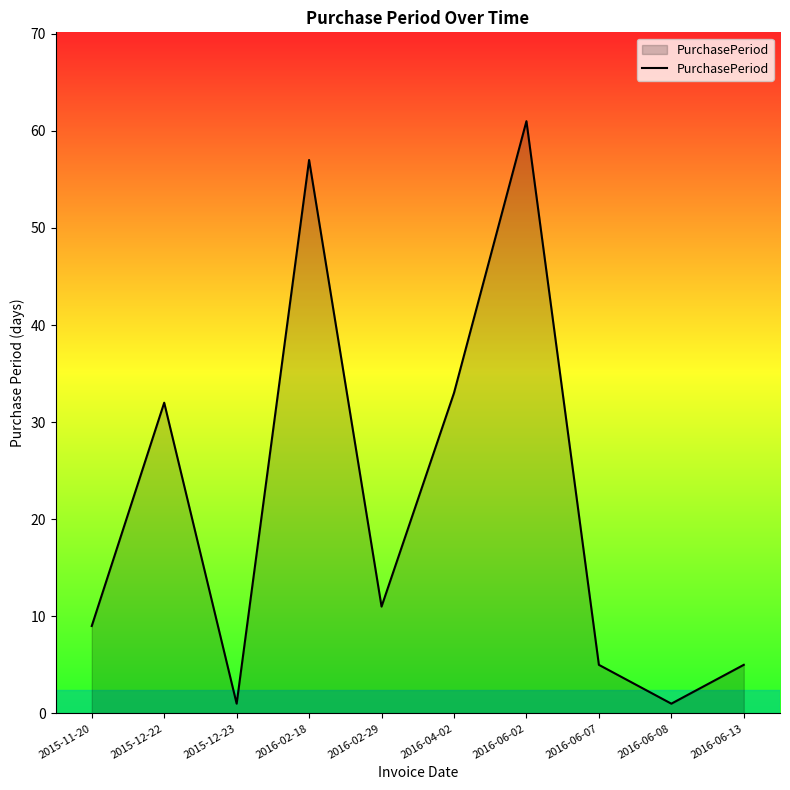

What is the smallest value displayed?

1